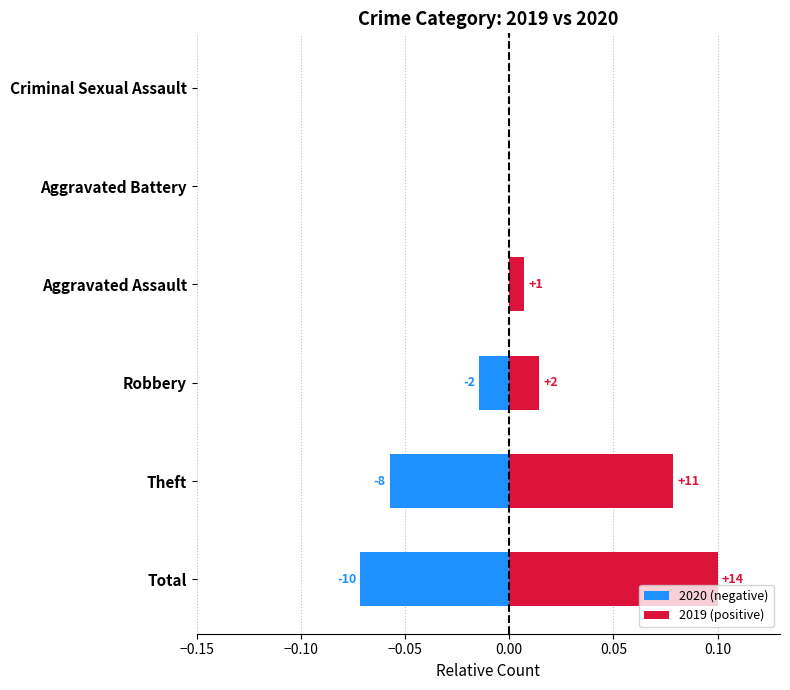

What is the lowest value of the 2020 (negative) series?

-0.1